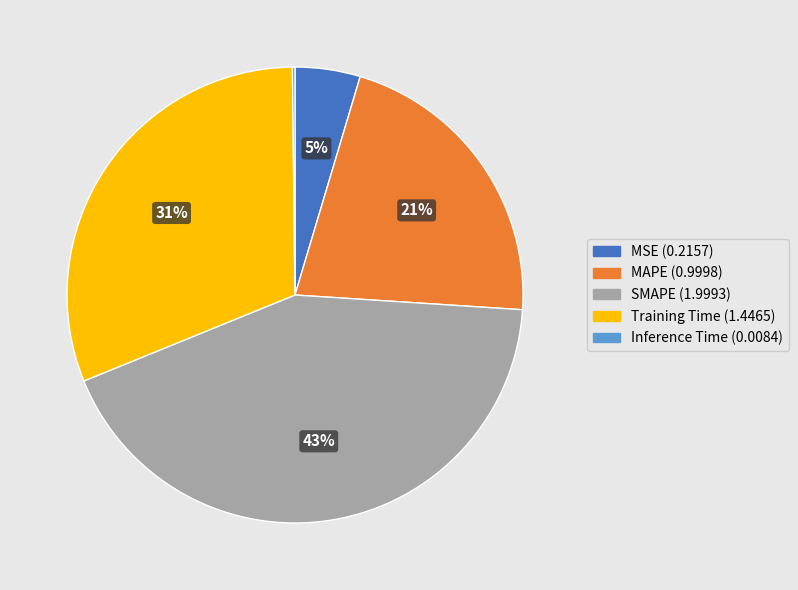

The MSE slice represents 15% of the pie. True or false?

False